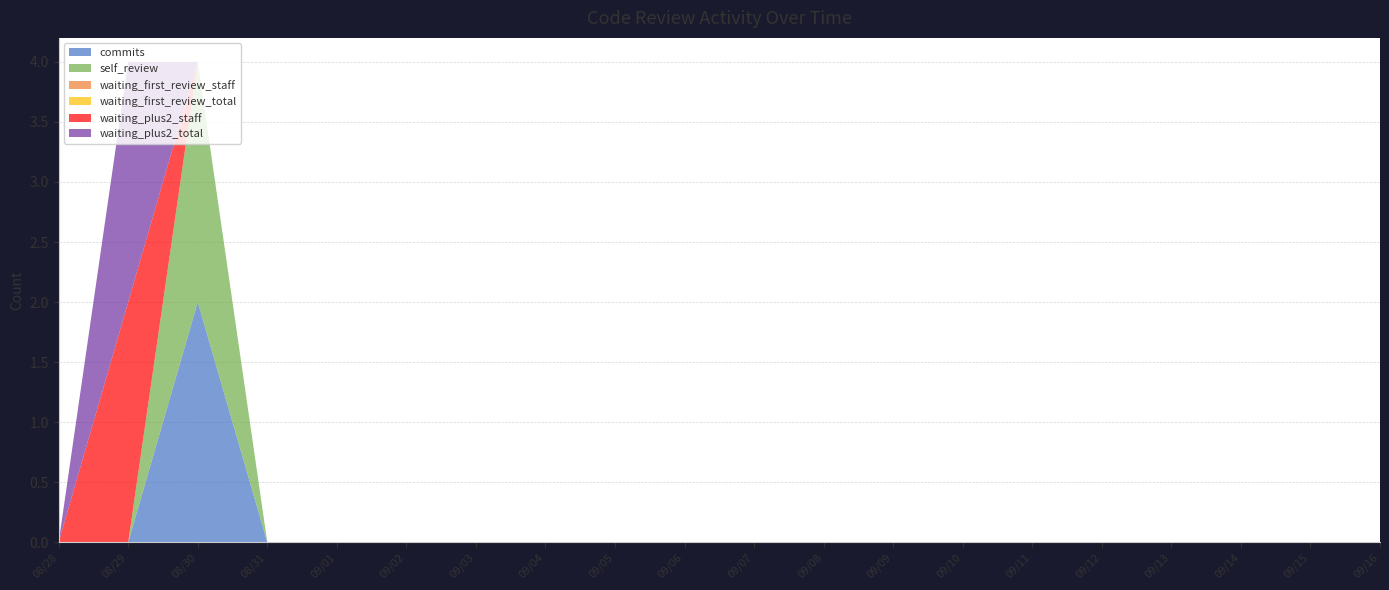

Reading right to left, extract all data points from this chart.

commits: 0	0	0	0	0	0	0	0	0	0	0	0	0	0	0	0	0	2	0	0
self_review: 0	0	0	0	0	0	0	0	0	0	0	0	0	0	0	0	0	2	0	0
waiting_first_review_staff: 0	0	0	0	0	0	0	0	0	0	0	0	0	0	0	0	0	0	0	0
waiting_first_review_total: 0	0	0	0	0	0	0	0	0	0	0	0	0	0	0	0	0	0	0	0
waiting_plus2_staff: 0	0	0	0	0	0	0	0	0	0	0	0	0	0	0	0	0	0	2	0
waiting_plus2_total: 0	0	0	0	0	0	0	0	0	0	0	0	0	0	0	0	0	0	2	0